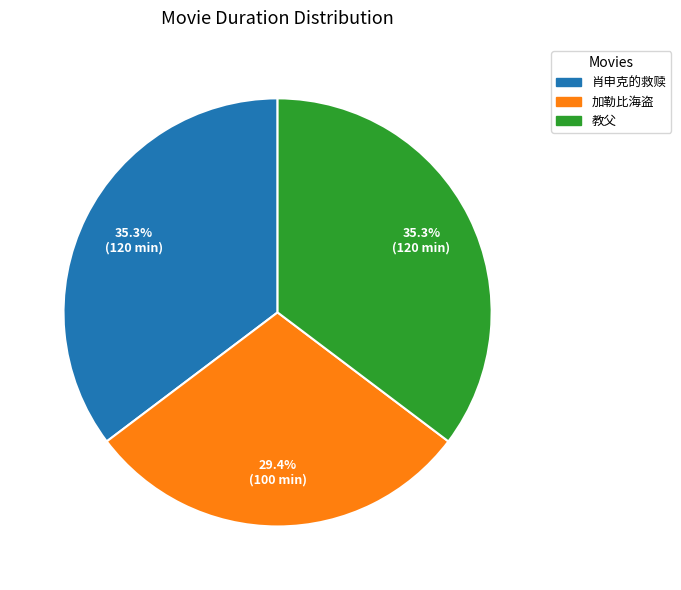

Is it true that 肖申克的救赎 is 35% of the pie?

True